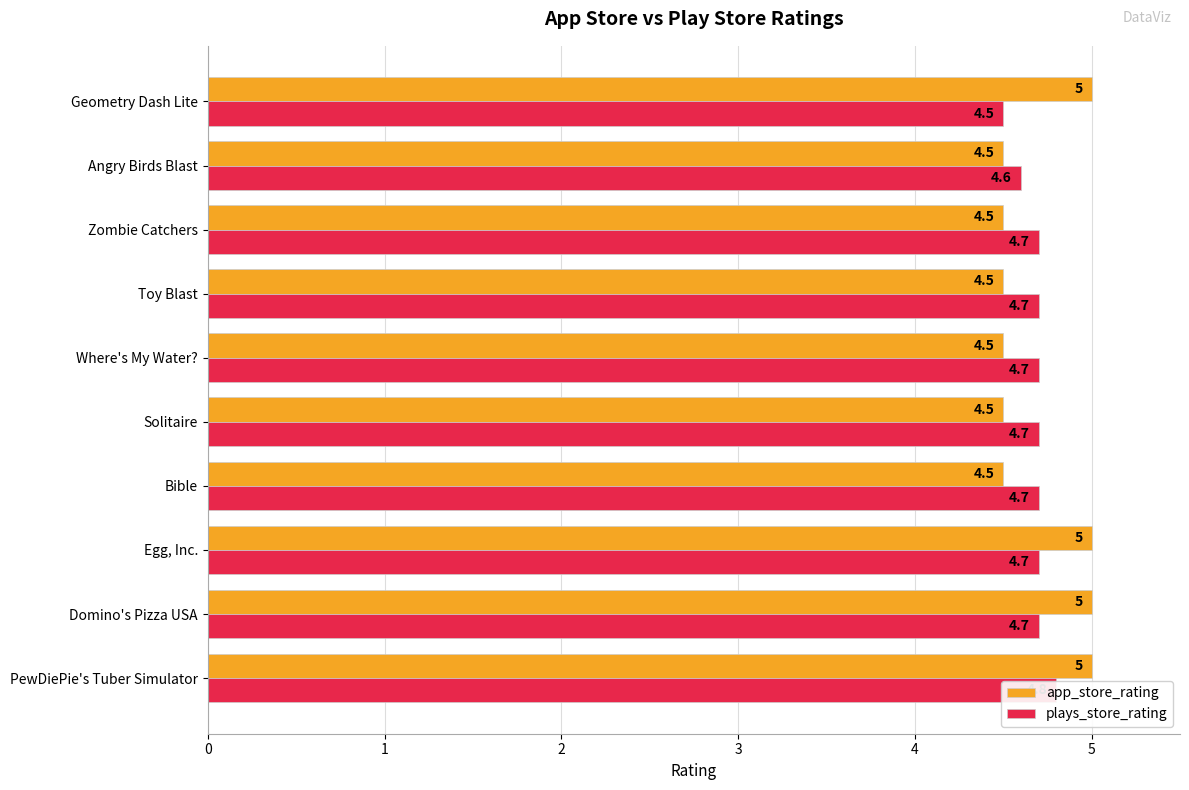

The app_store_rating series shows 7.5 at Angry Birds Blast. True or false?

False